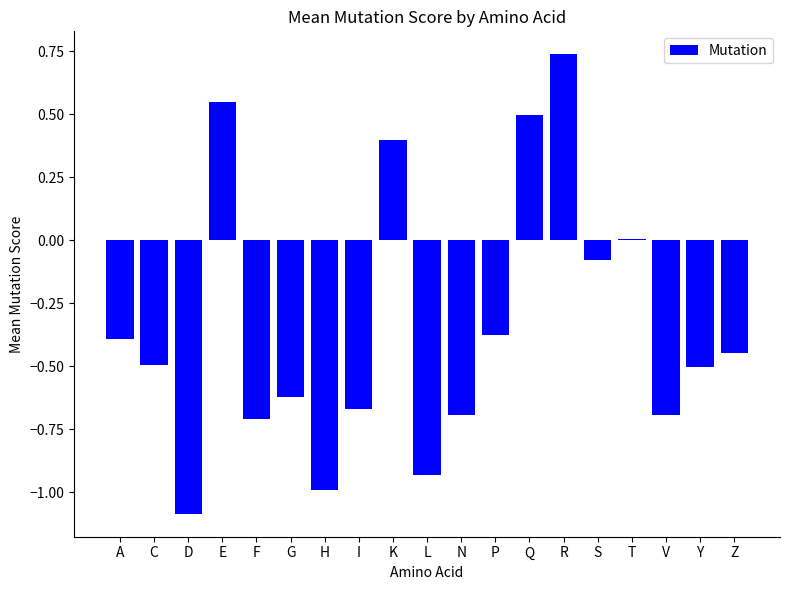

The value at N is -0.7. True or false?

True